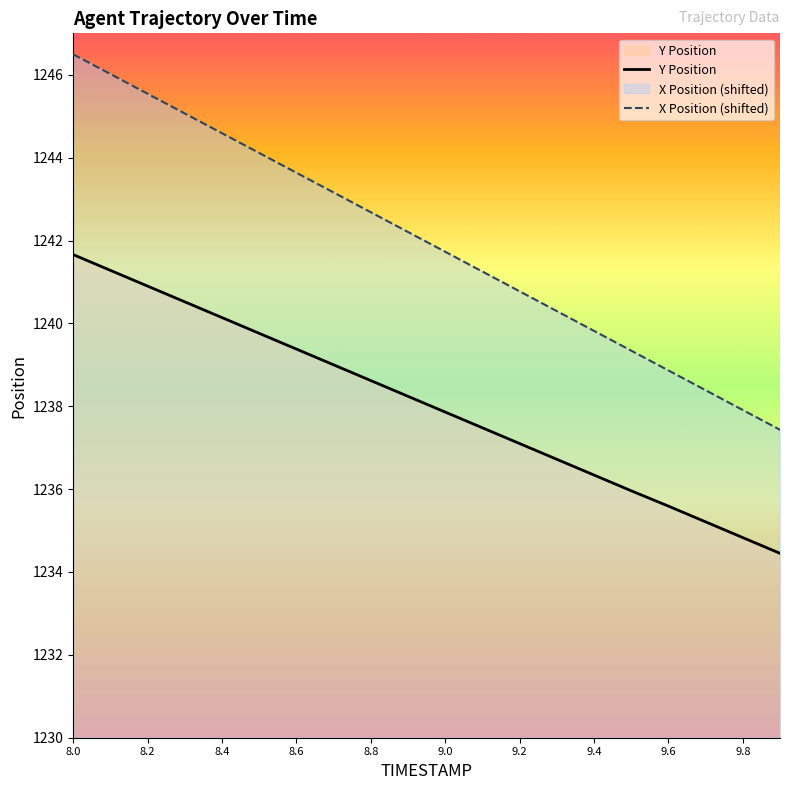

Which series has the widest spread of values?

X Position (shifted)